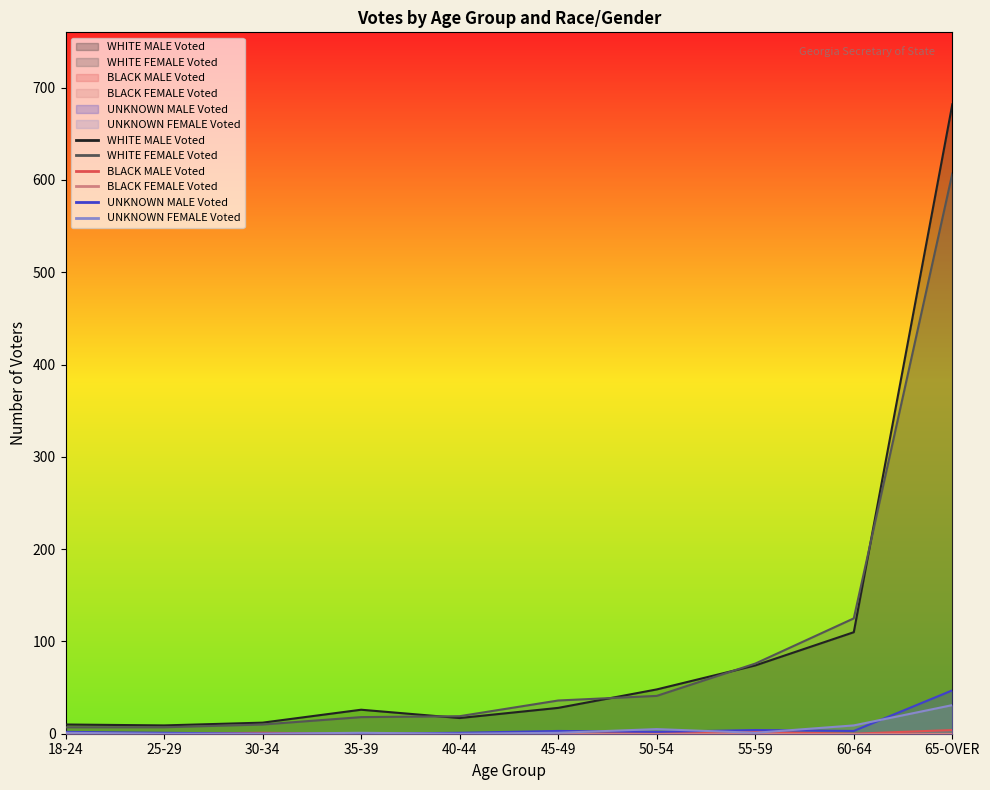

Which series changed the most between 45-49 and 65-OVER?

WHITE MALE Voted